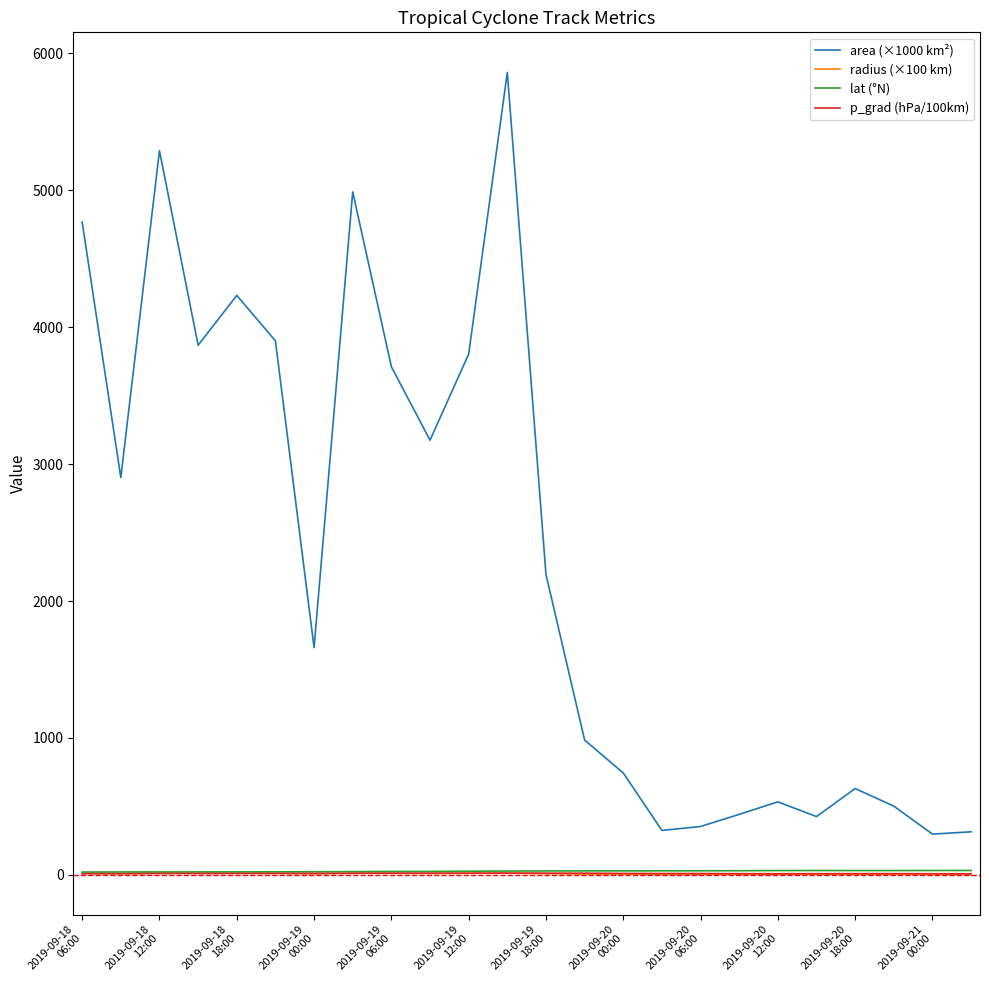

Which series has the largest total across all categories?

area (×1000 km²)